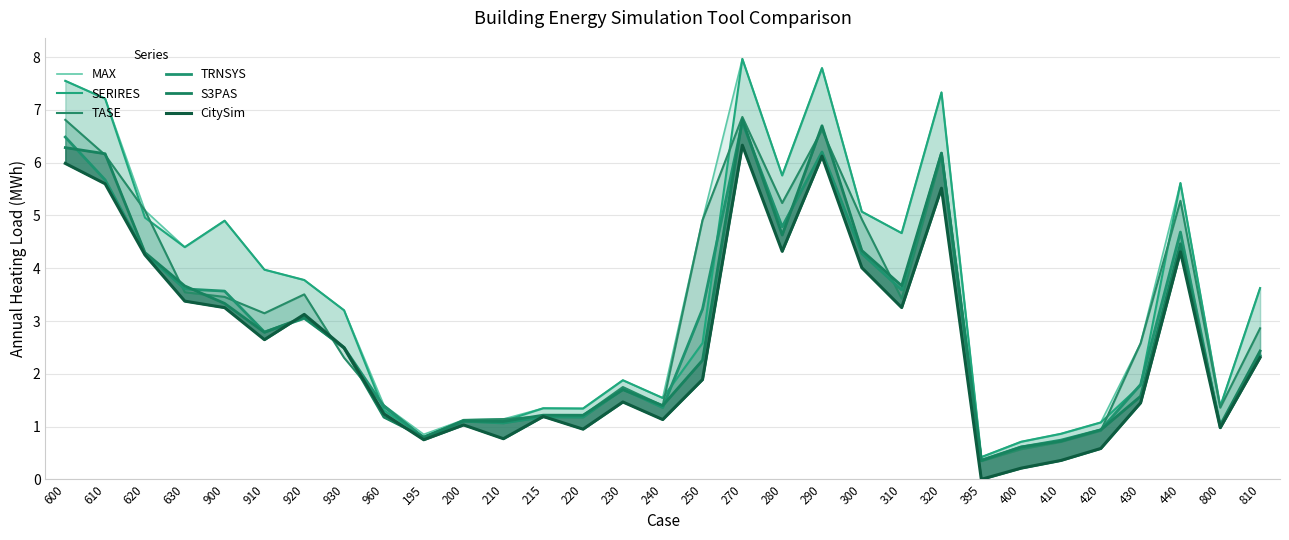

Where is the first local maximum for CitySim?

920